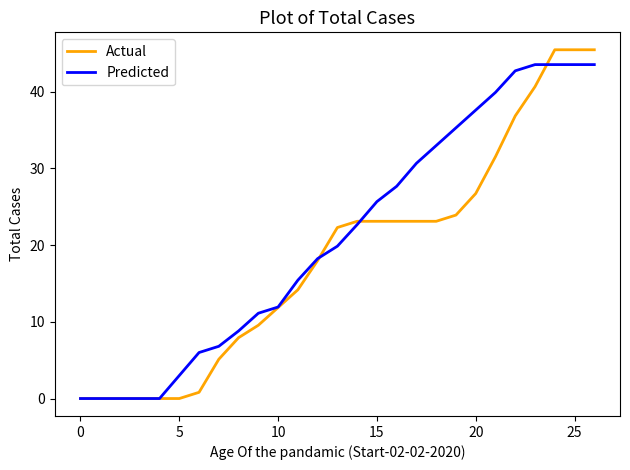

Which series has the largest total across all categories?

Predicted